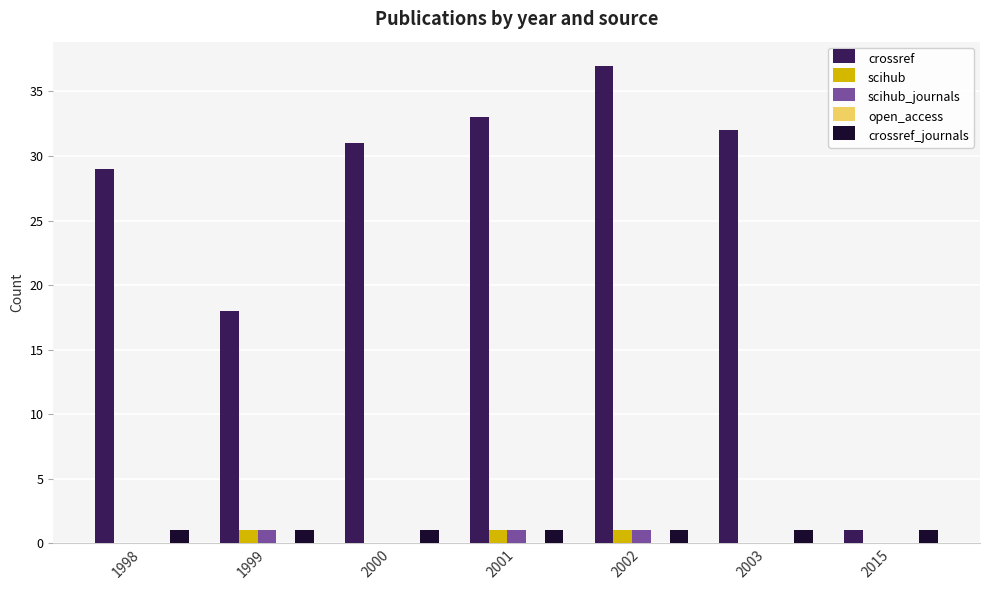

What is the approximate value of crossref_journals at 2002?

1